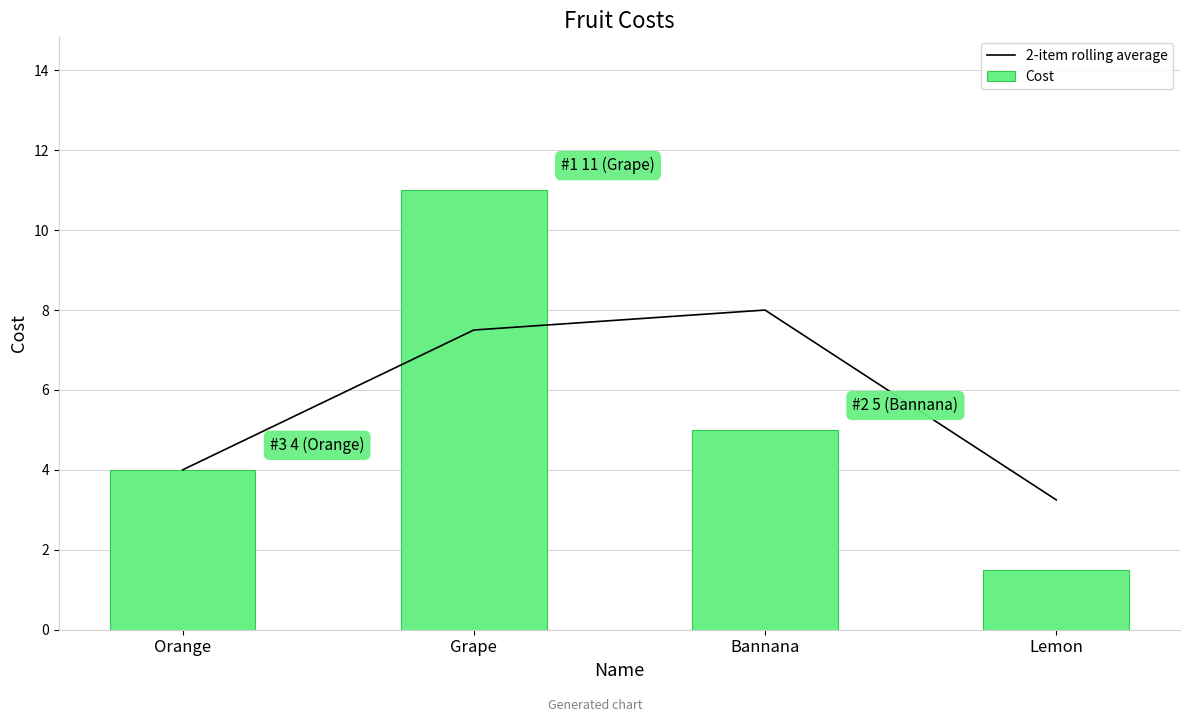

What is the label of the 3rd bar from the left?

Bannana